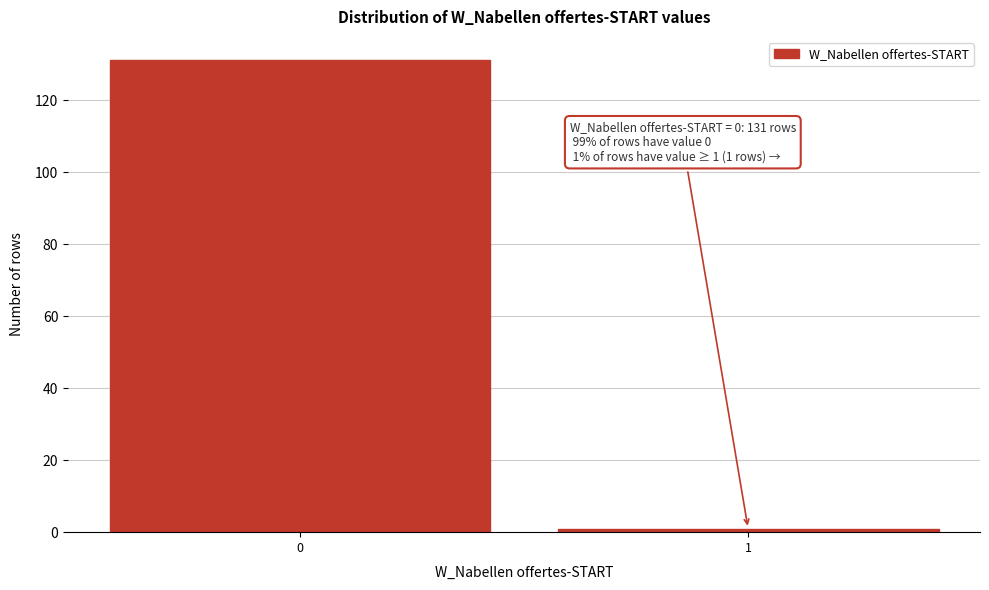

Reading right to left, transcribe all the data shown in this chart.

1	131